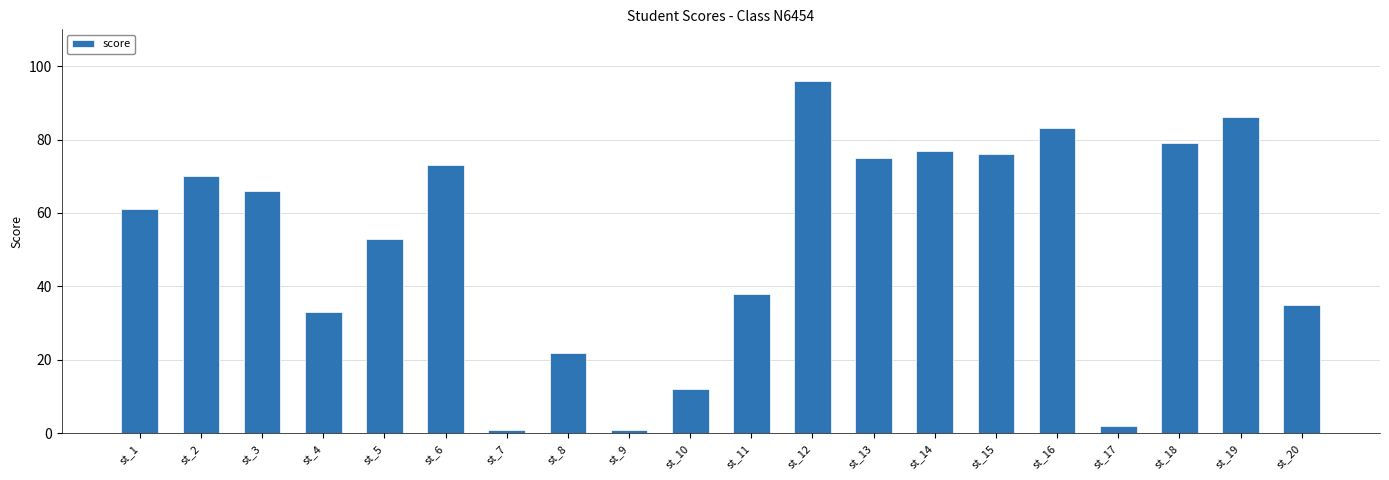

What is the maximum value shown in the chart?

96